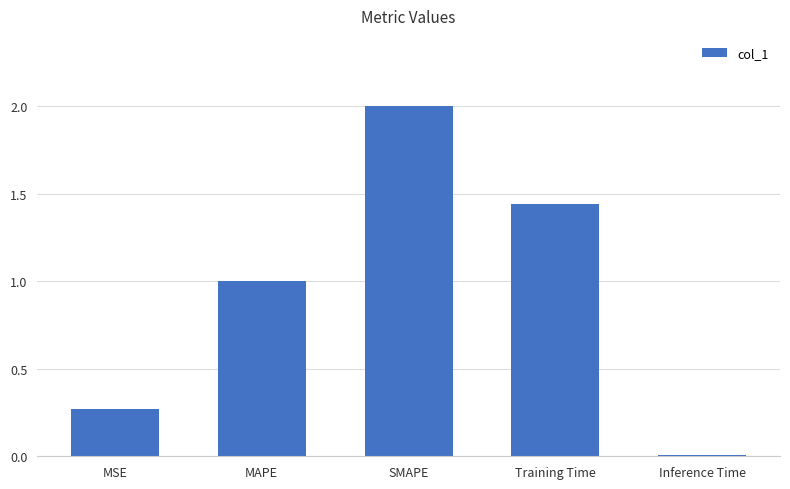

What is the label of the 3rd bar from the right?

SMAPE